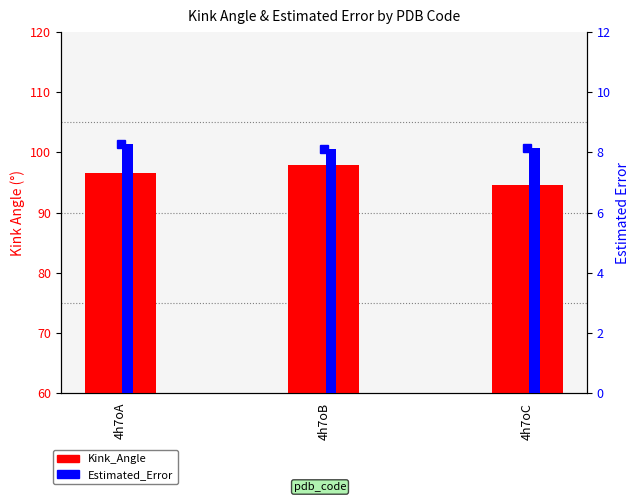

What is the value of the Estimated_Error bar at the 2nd from the left?

8.1